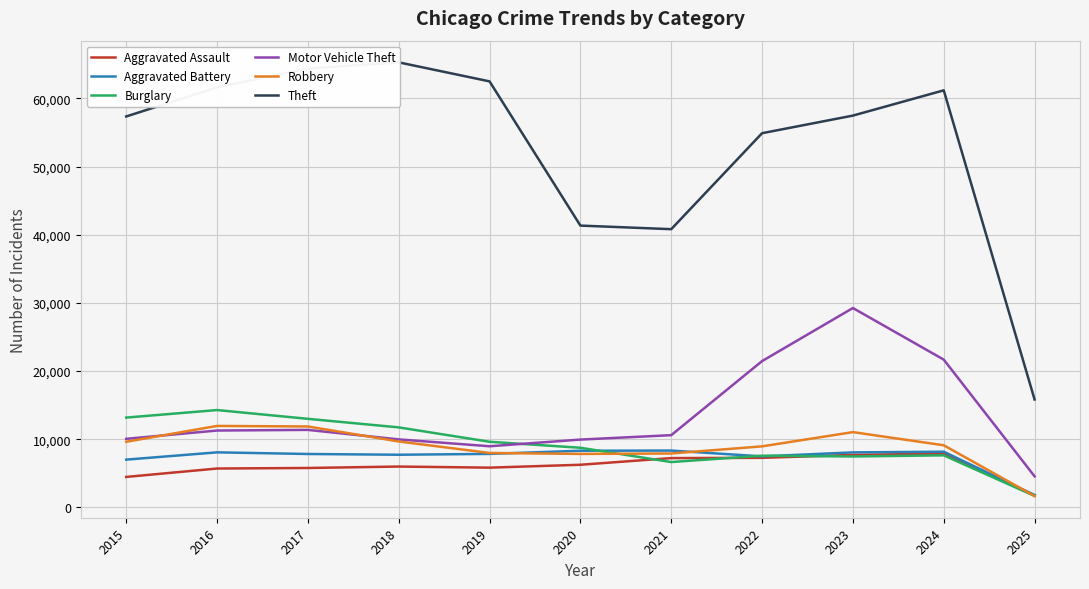

The value of Aggravated Assault at 2024 is 12655. True or false?

False